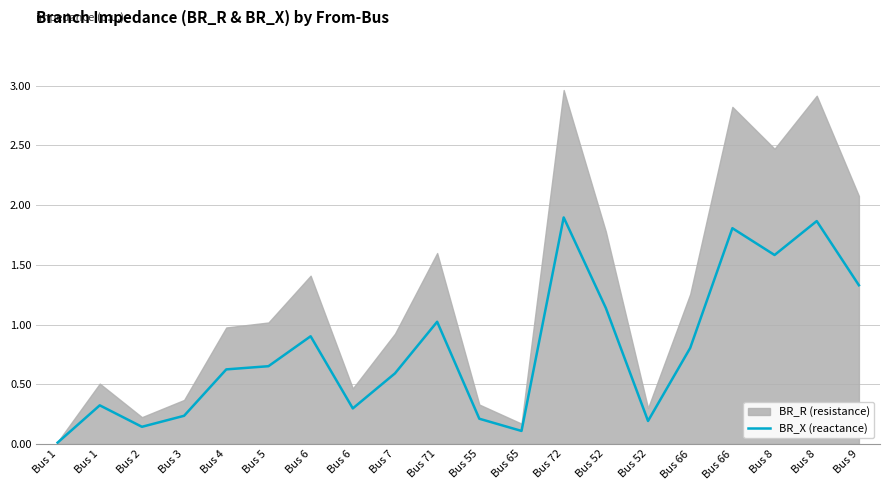

What is the label of the 11th point from the left?

Bus 55